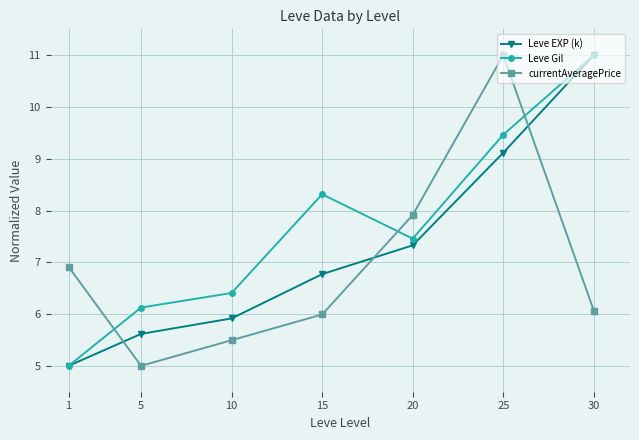

What are all the series names shown in the legend?

Leve EXP (k), Leve Gil, currentAveragePrice